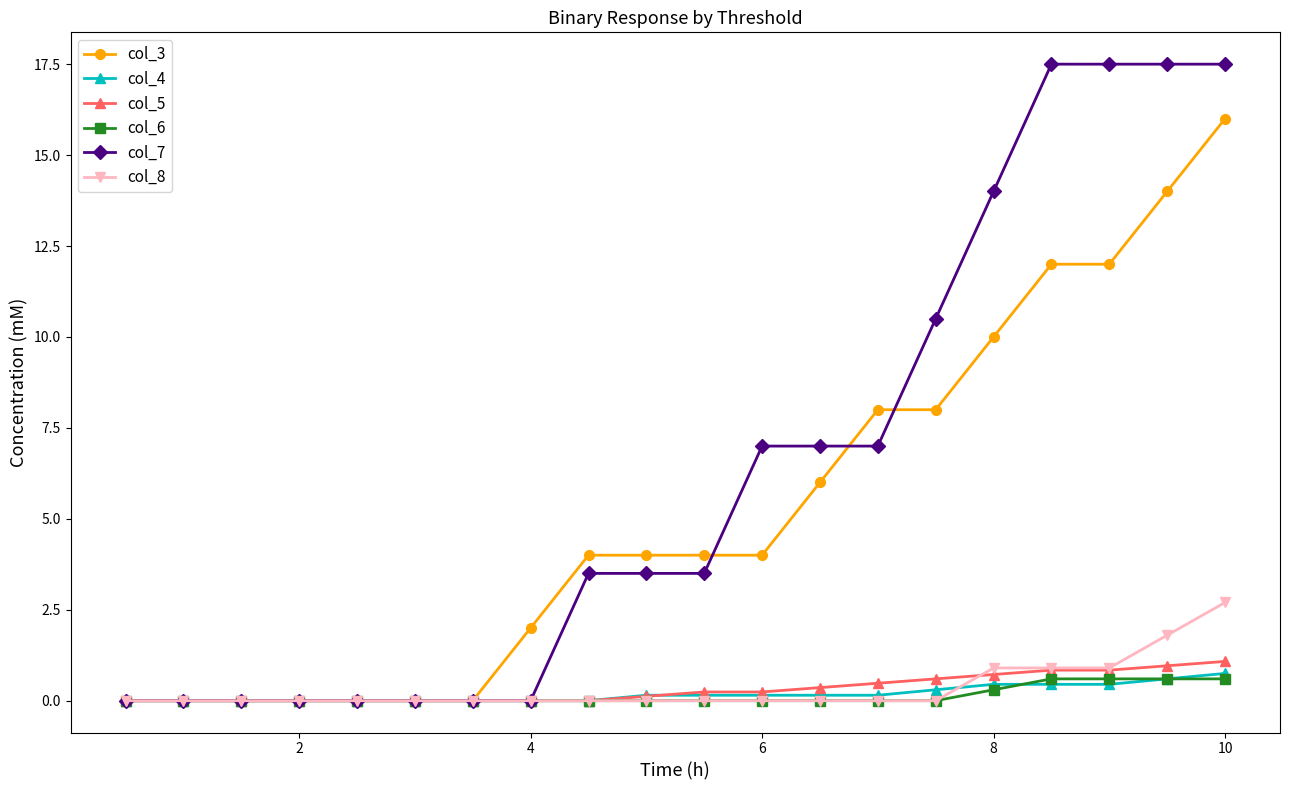

How many categories are shown in the chart?

20